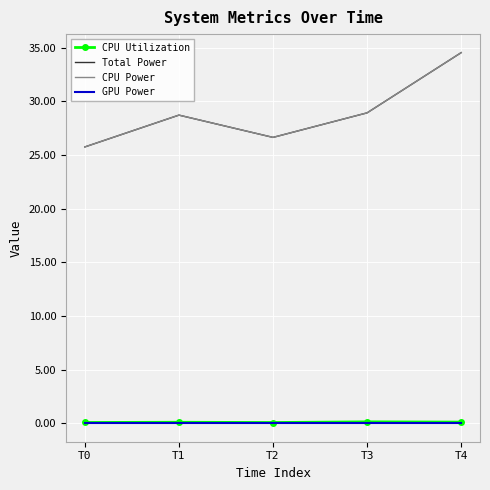

At T0, list the series in order from smallest to largest.

GPU Power, CPU Utilization, Total Power, CPU Power